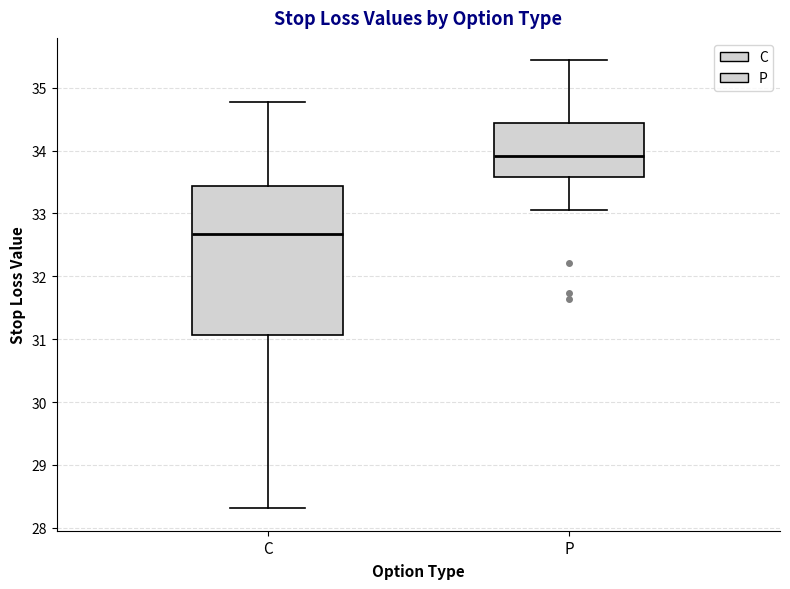

Which box has the lowest median line?

C